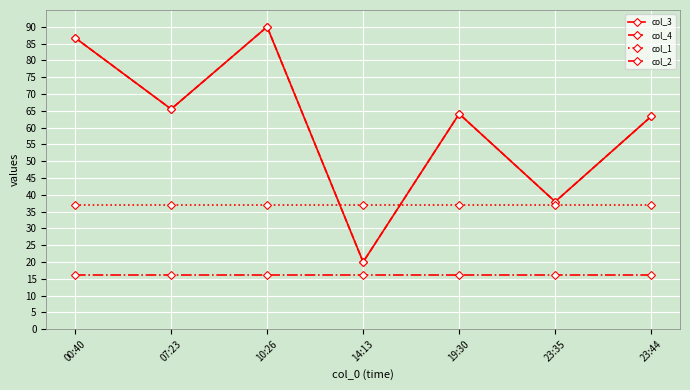

What are all the series names shown in the legend?

col_3, col_4, col_1, col_2